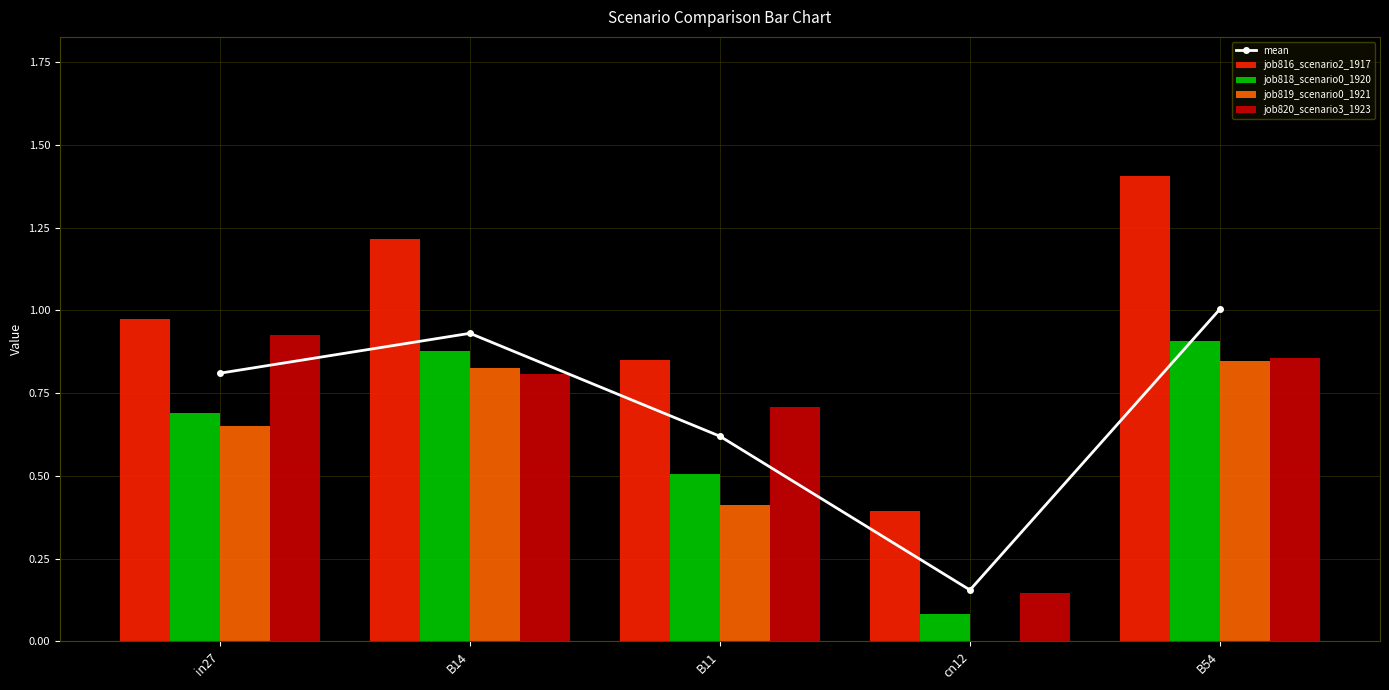

Reading left to right, extract all data points from this chart.

mean: 0.8	0.9	0.6	0.2	1.0
job816_scenario2_1917: 1.0	1.2	0.9	0.4	1.4
job818_scenario0_1920: 0.7	0.9	0.5	0.1	0.9
job819_scenario0_1921: 0.7	0.8	0.4	0.0	0.8
job820_scenario3_1923: 0.9	0.8	0.7	0.1	0.9